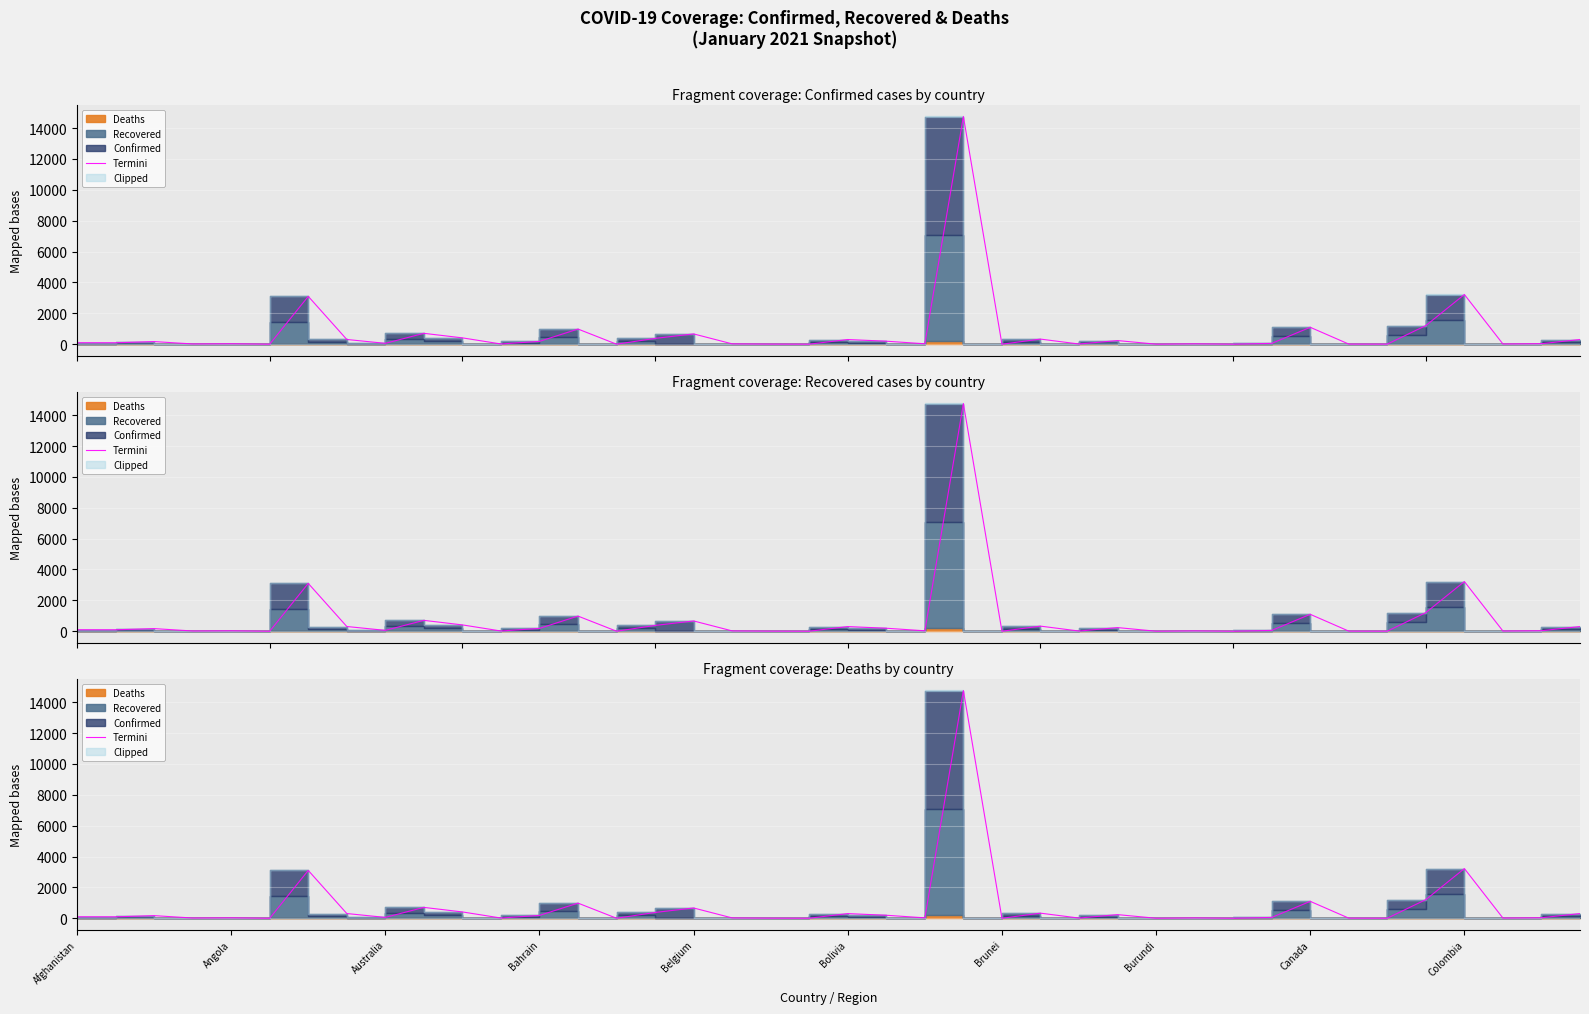

The chart shows a value of 50.5 at 21. True or false?

False